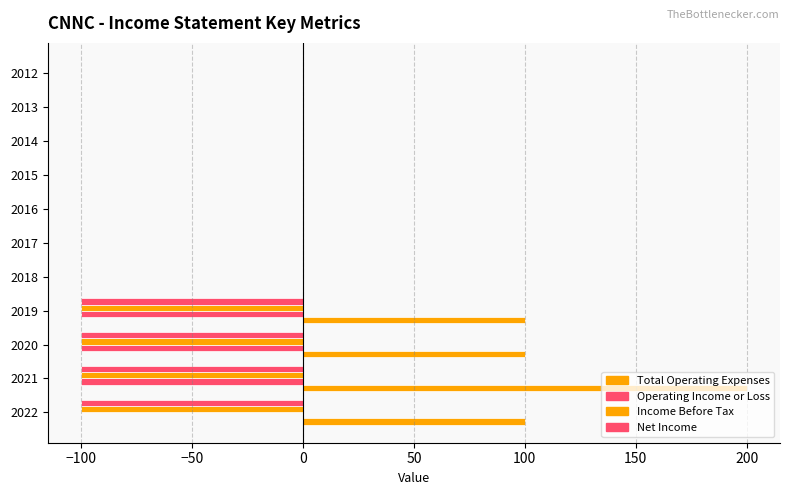

Count the number of data series in this chart.

4